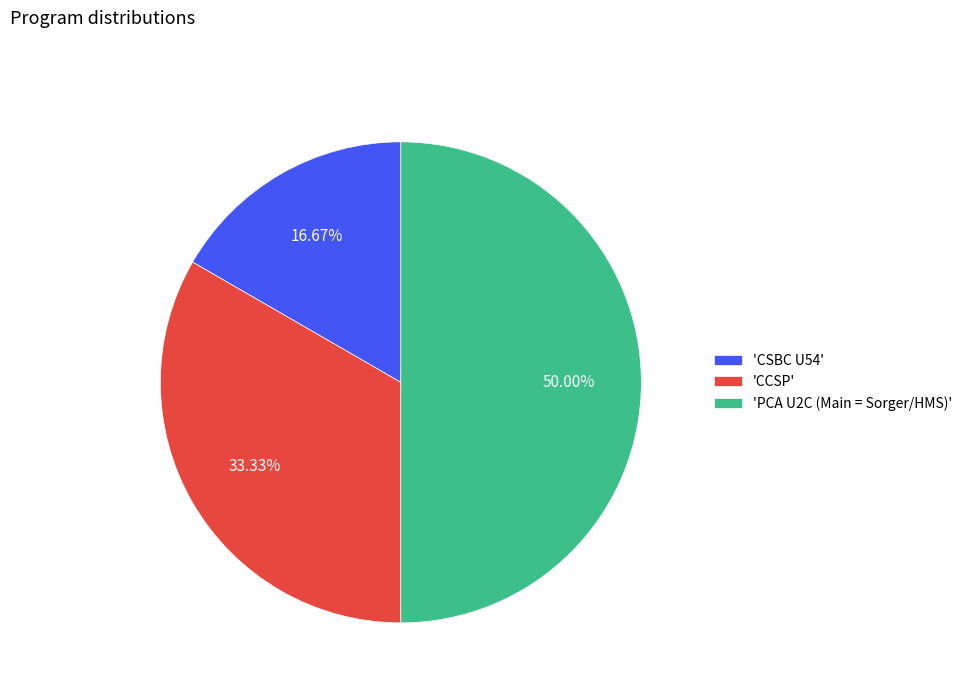

To the nearest percent, what is the difference between the largest and smallest slice percentages?

33%